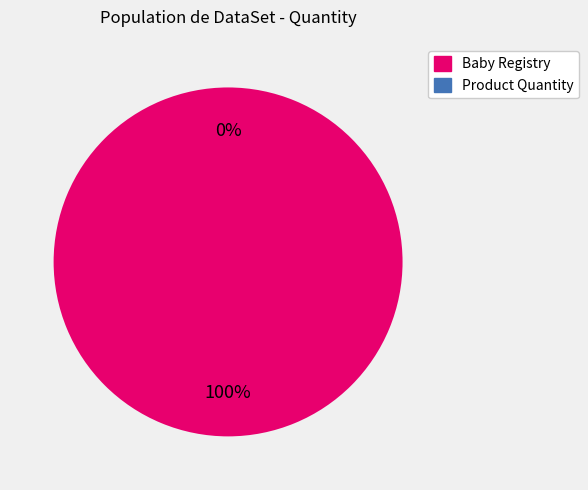

True or false: Baby Registry accounts for 100% of the total.

True